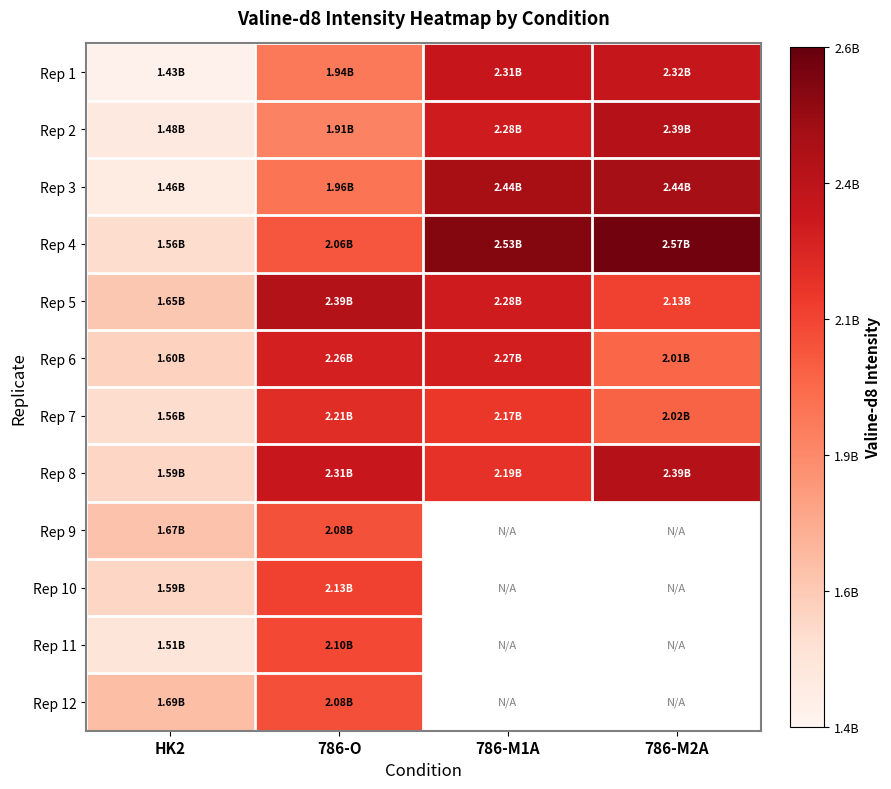

At how many categories does at least one series exceed 2369551796?

3